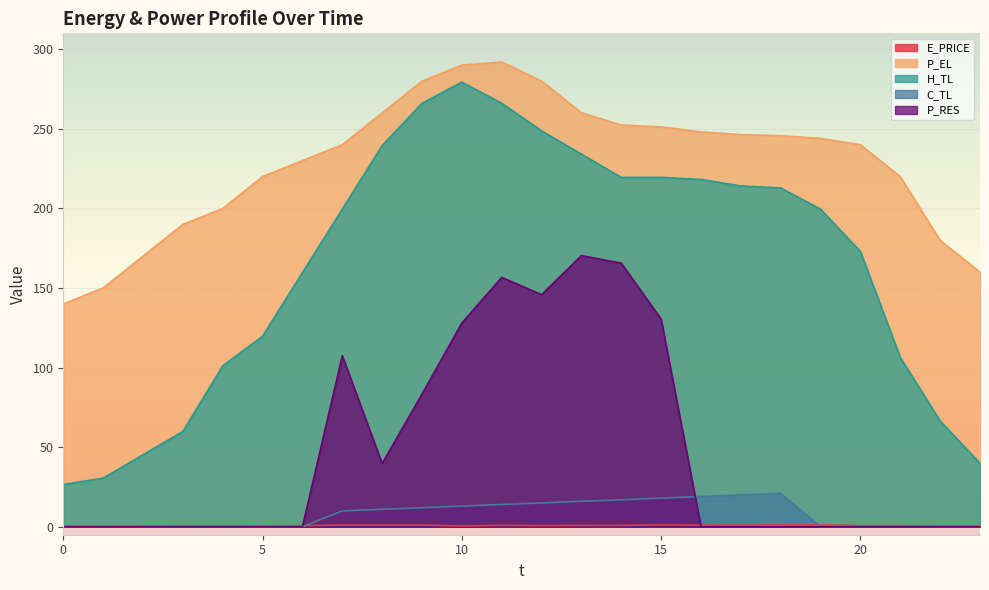

What is the value of the E_PRICE point at the 23rd from the left?

0.4